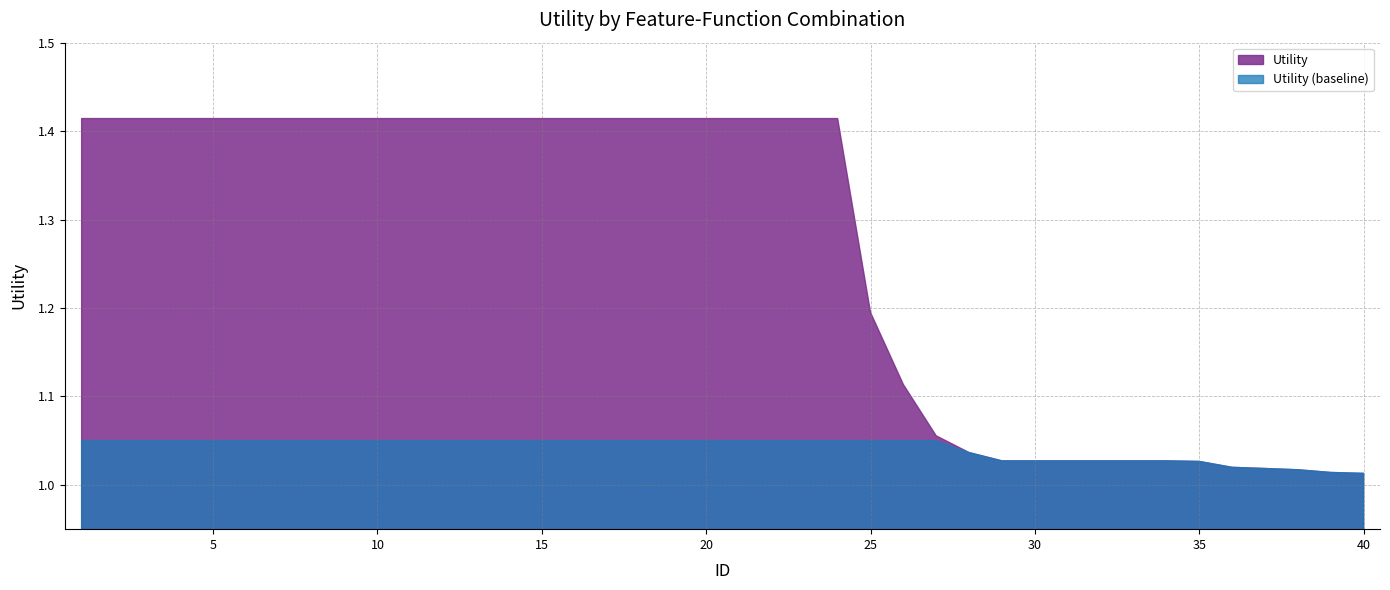

Which category has the highest value across all series?

1